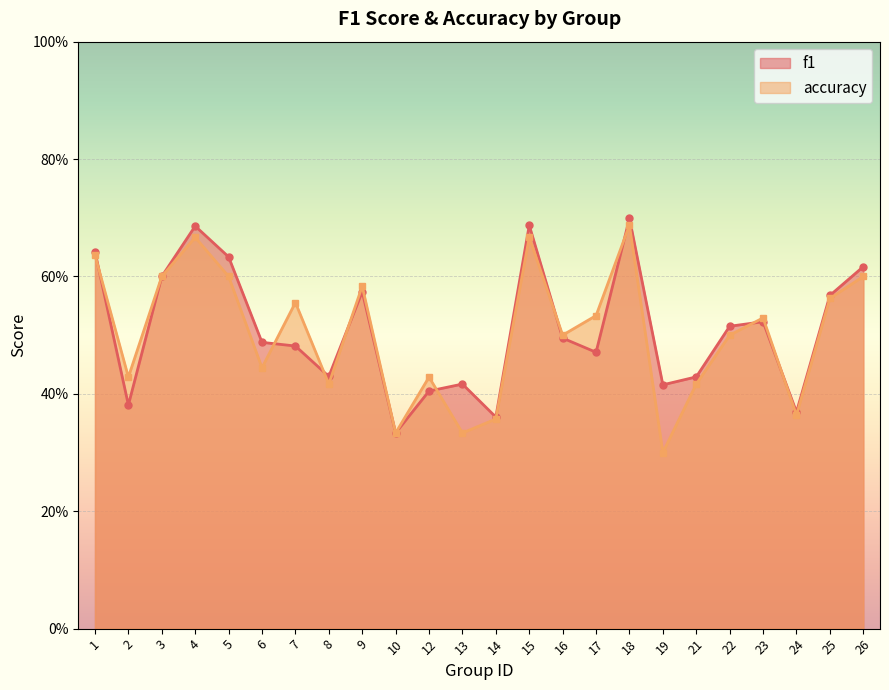

At which category is the sum across all series the highest?

18